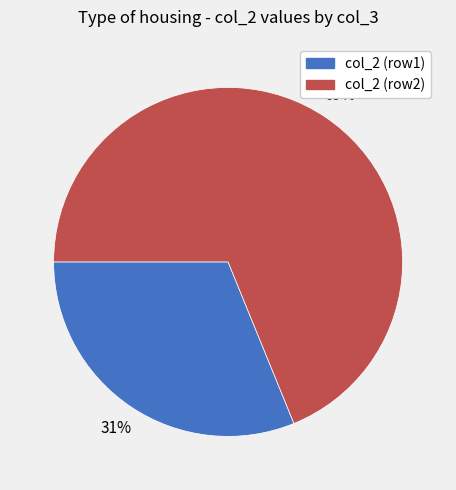

What is the smallest slice in the pie chart?

col_2 (row1)